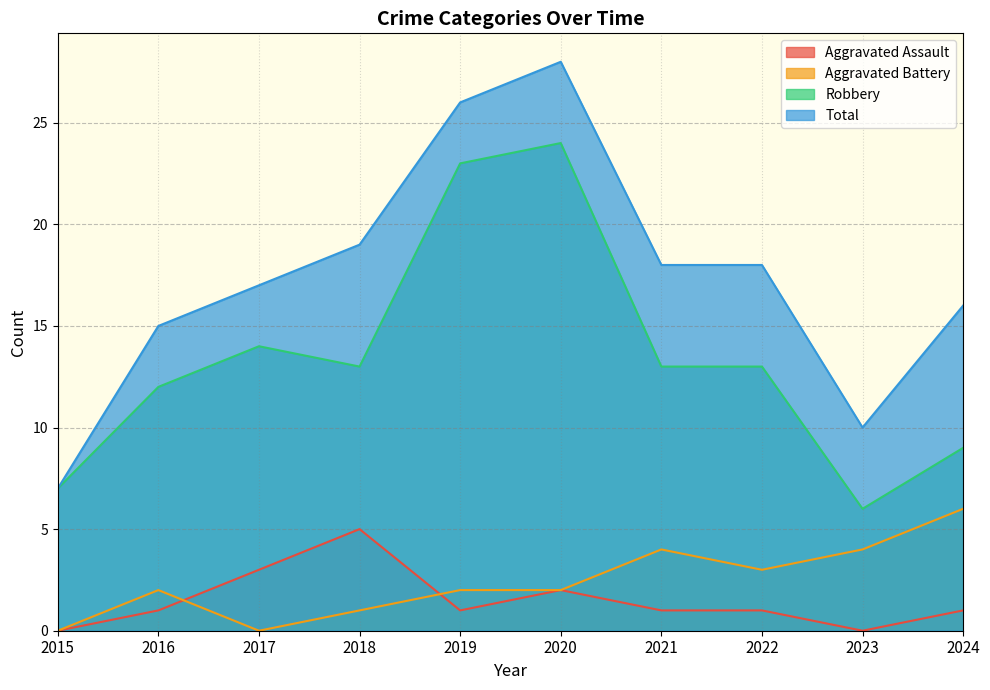

How many interior local peaks does the Robbery series have?

2